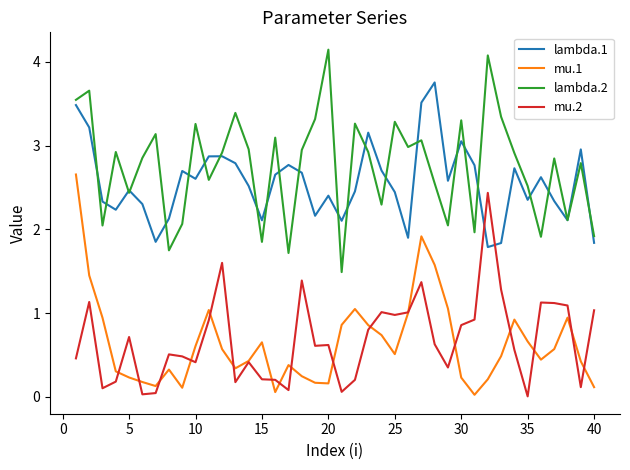

Rank the series by their maximum value, from highest to lowest.

lambda.2, lambda.1, mu.1, mu.2